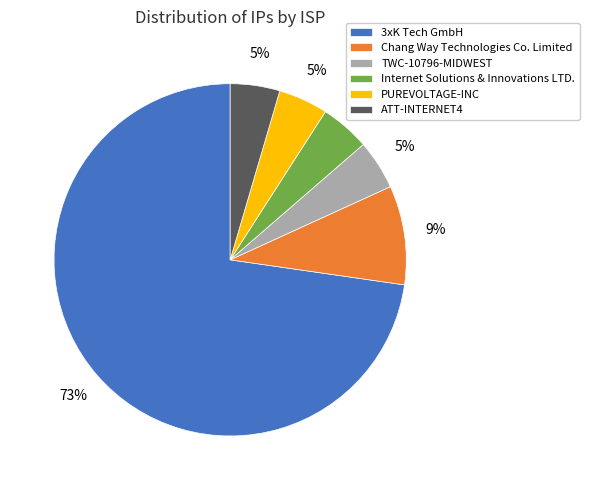

Between Chang Way Technologies Co. Limited and 3xK Tech GmbH, which is larger?

3xK Tech GmbH